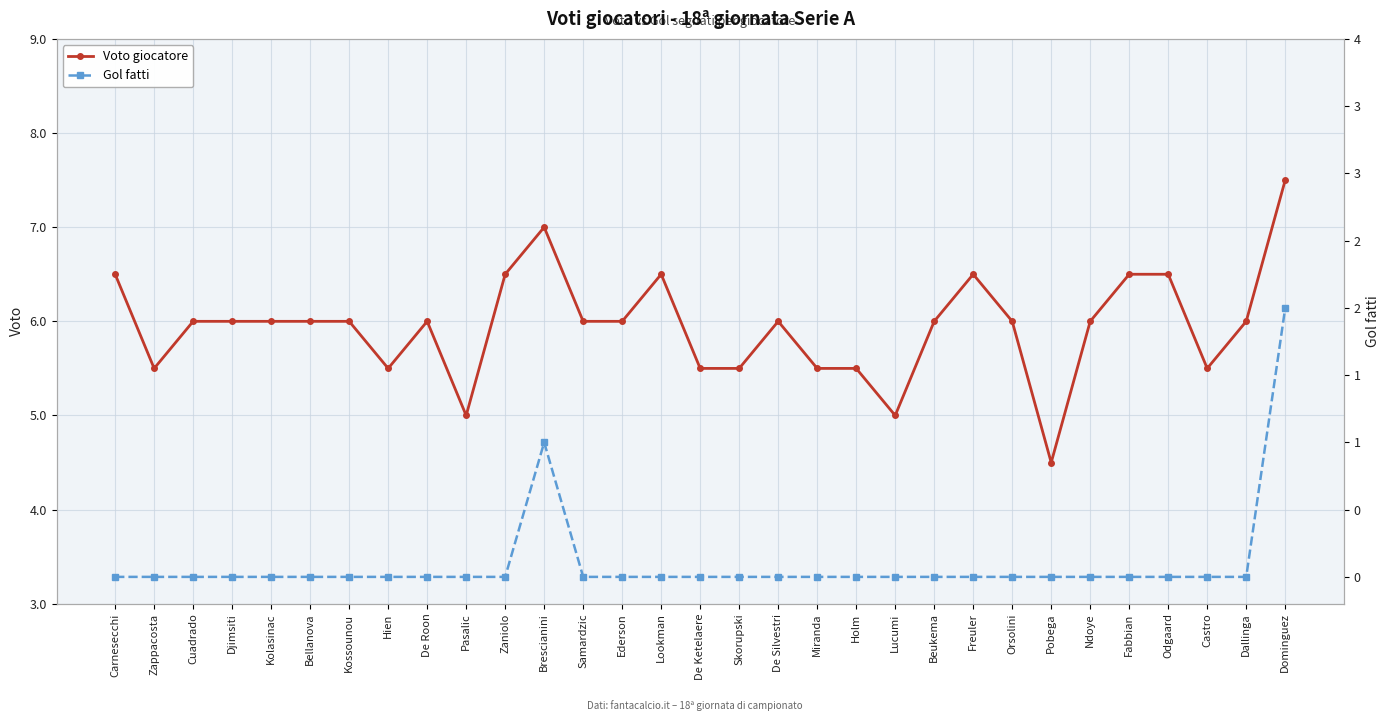

How many Voto giocatore values are between 5 and 6?

22